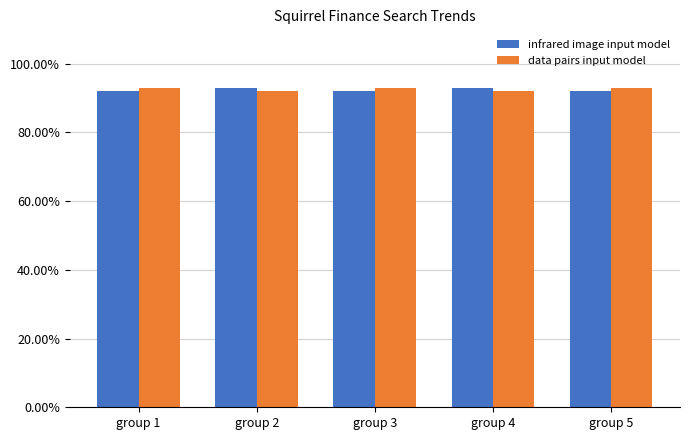

What is the value of the infrared image input model bar at the 3rd from the left?

92